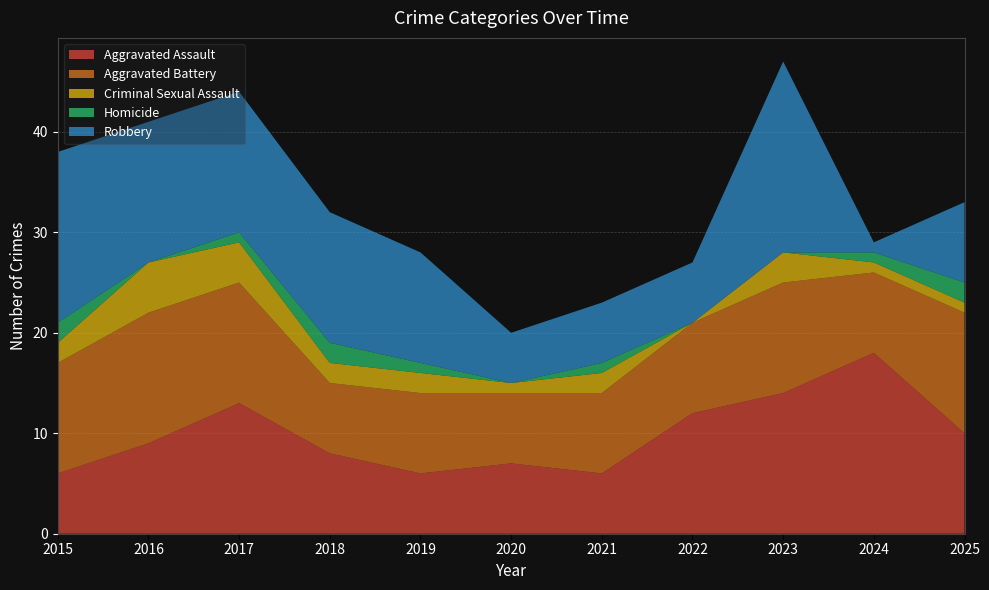

Reading left to right, extract all data points from this chart.

Aggravated Assault: 2015=6	2016=9	2017=13	2018=8	2019=6	2020=7	2021=6	2022=12	2023=14	2024=18	2025=10
Aggravated Battery: 2015=11	2016=13	2017=12	2018=7	2019=8	2020=7	2021=8	2022=9	2023=11	2024=8	2025=12
Criminal Sexual Assault: 2015=2	2016=5	2017=4	2018=2	2019=2	2020=1	2021=2	2022=0	2023=3	2024=1	2025=1
Homicide: 2015=2	2016=0	2017=1	2018=2	2019=1	2020=0	2021=1	2022=0	2023=0	2024=1	2025=2
Robbery: 2015=17	2016=14	2017=14	2018=13	2019=11	2020=5	2021=6	2022=6	2023=19	2024=1	2025=8